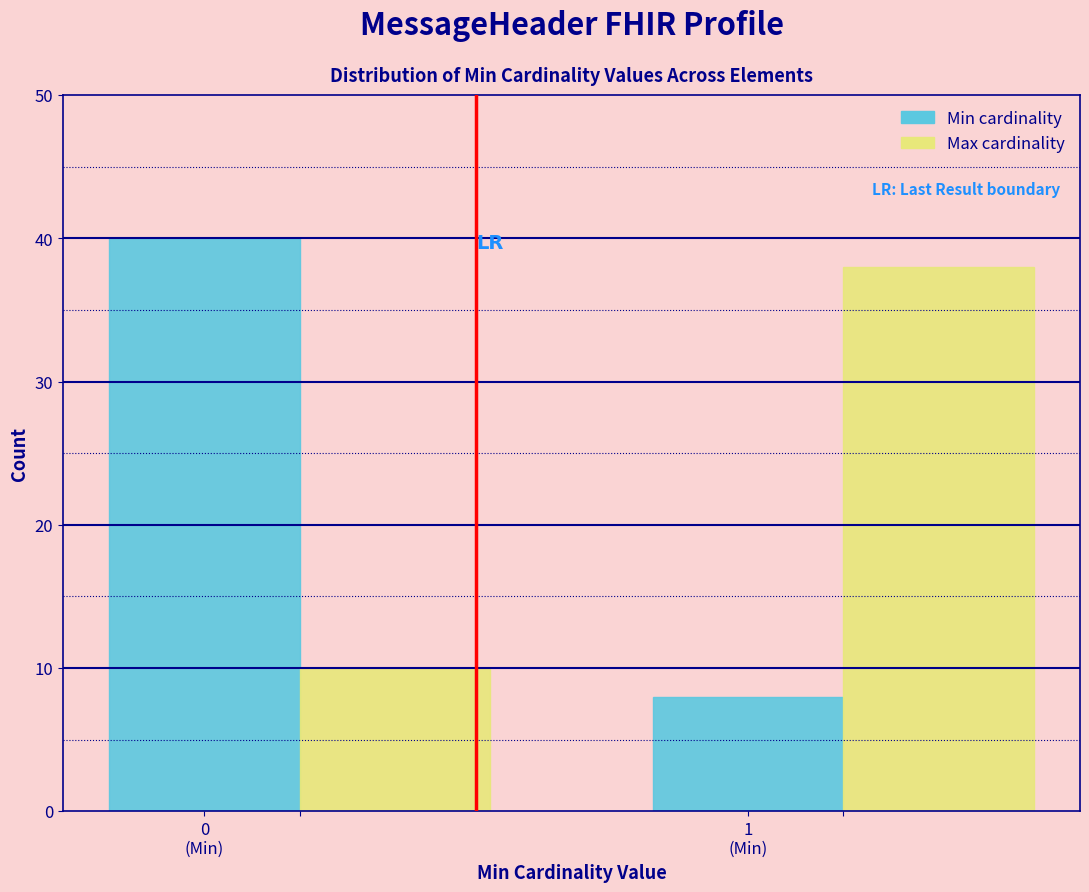

What is the greatest value displayed?

40